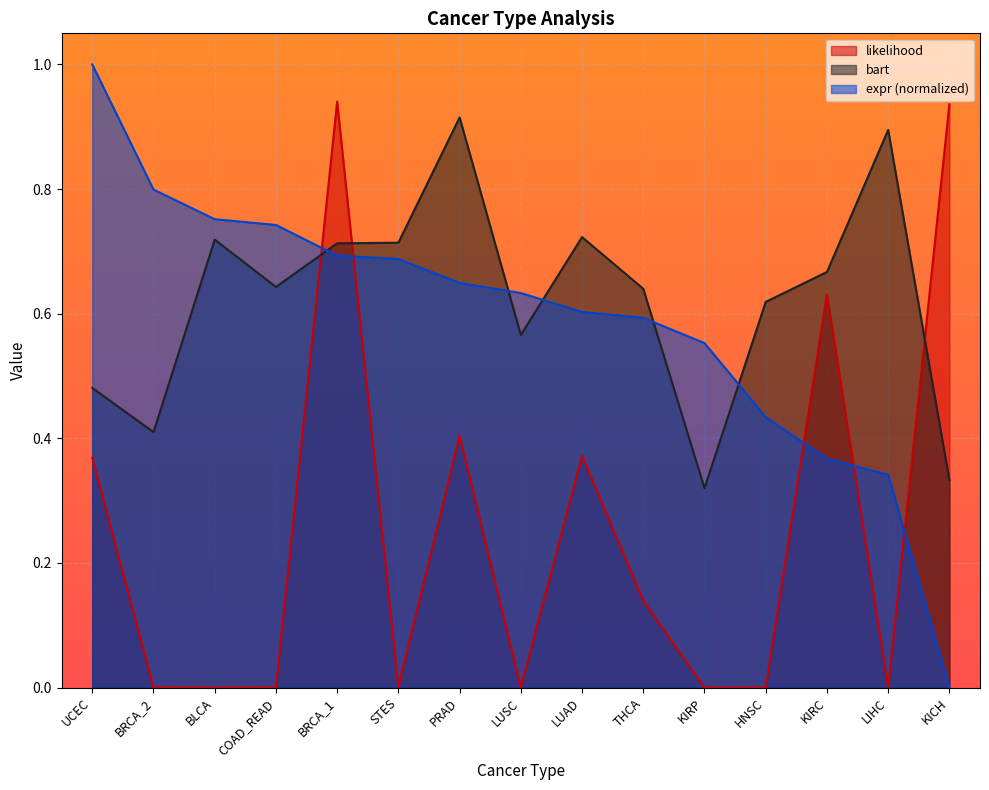

True or false: bart has more than 0 interior local peaks.

True